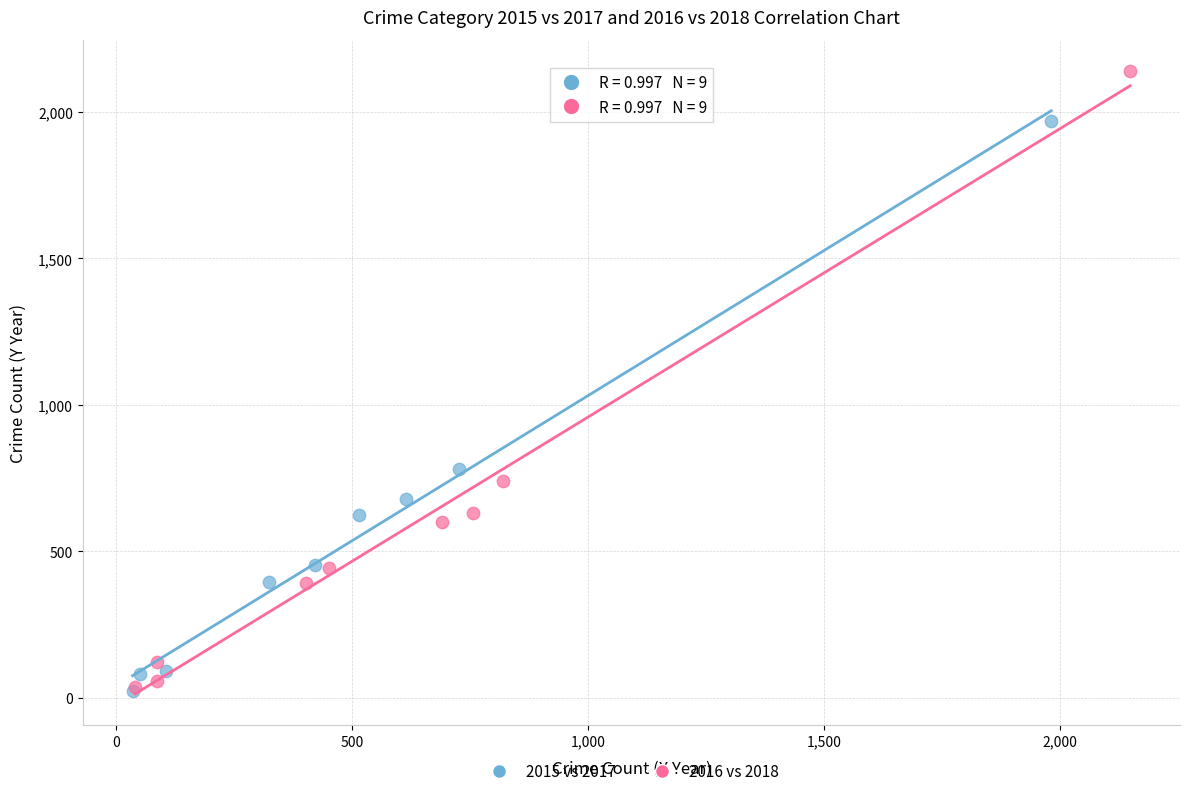

Which series has the widest spread of Y values?

2016 vs 2018